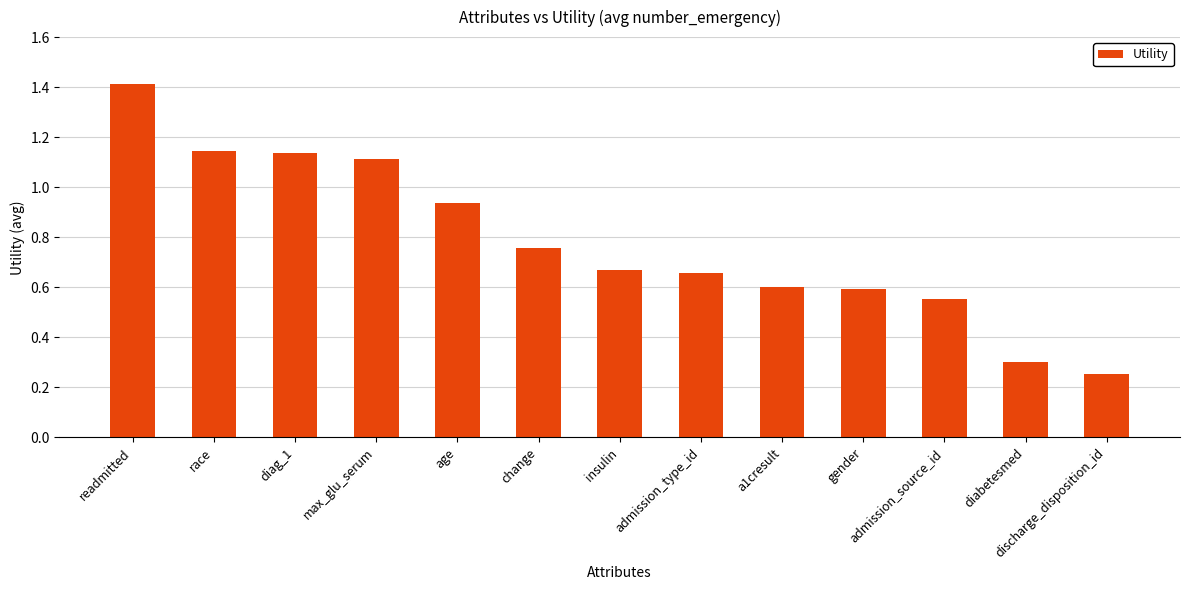

The value at readmitted is 1.4. True or false?

True